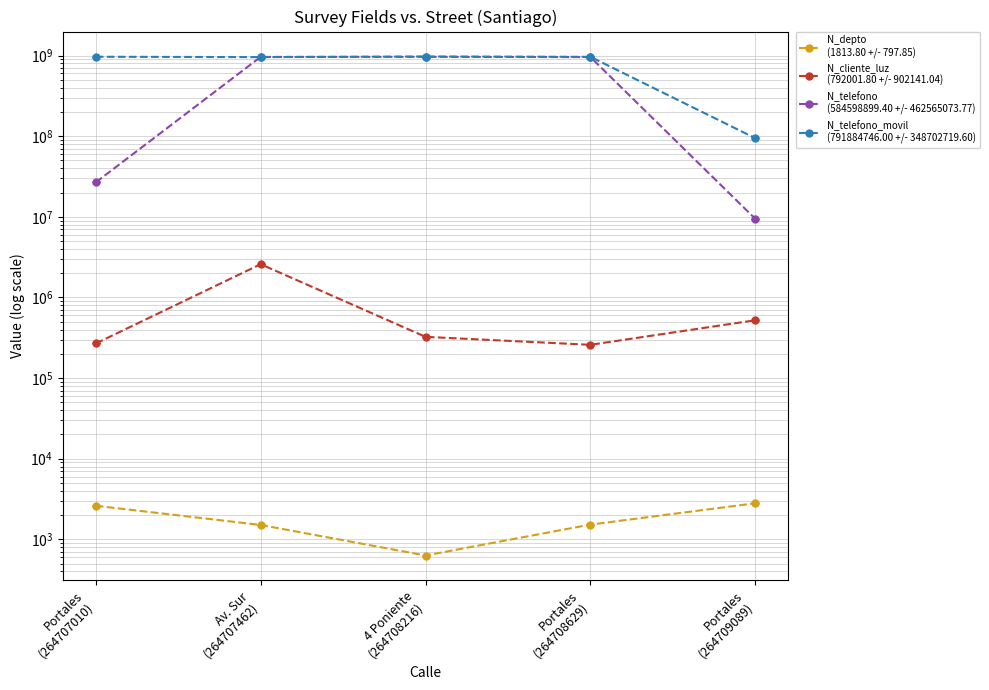

What is the value of the N_cliente_luz point at the 5th from the left?

521566